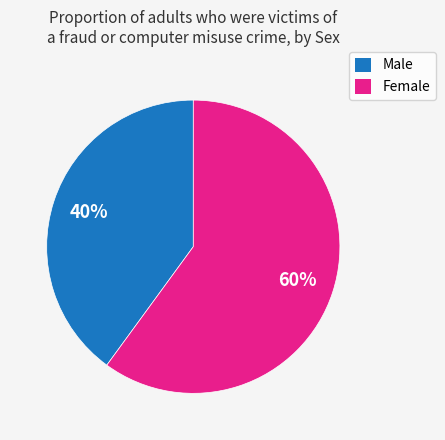

Which category accounts for the majority?

Female